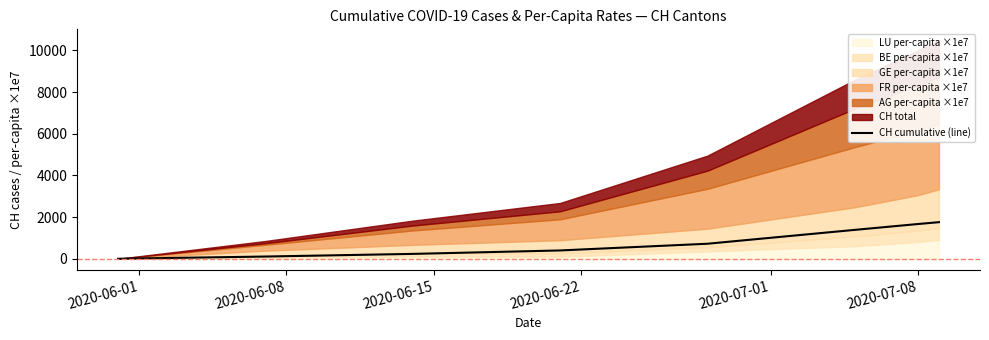

Reading left to right, transcribe all the data shown in this chart.

0	107	234	399	721	1386	1667	1756